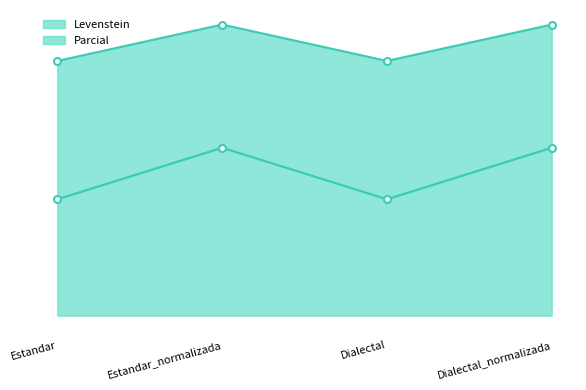

Which category has the highest value in the Levenstein series?

Estandar_normalizada